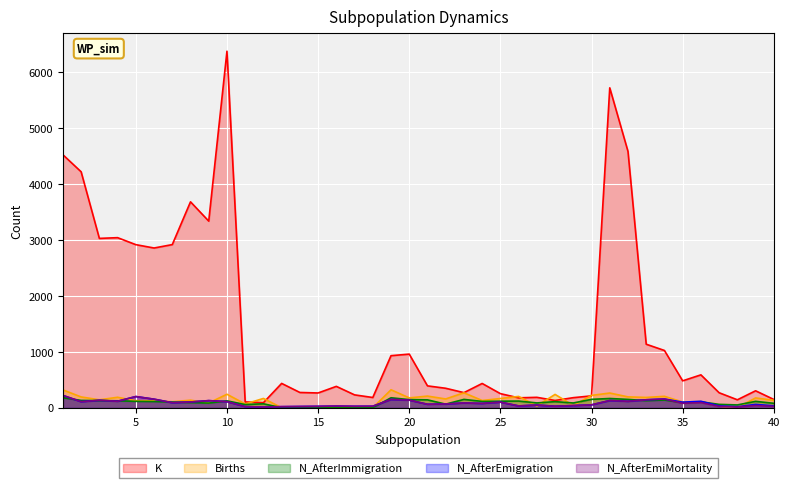

Reading left to right, transcribe all the data shown in this chart.

K: 4525	4220	3029	3042	2917	2857	2918	3683	3338	6377	104	90	435	273	264	382	230	183	931	959	391	348	270	434	252	177	186	130	180	212	5722	4585	1136	1024	481	588	268	142	303	148
N_AfterEmigration: 220	108	133	116	200	153	90	103	127	109	20	12	19	22	25	30	26	27	148	136	62	67	85	77	100	32	48	27	39	51	129	115	142	156	99	115	33	17	59	34
N_AfterEmiMortality: 220	108	133	116	200	153	90	103	127	109	20	12	19	22	25	30	26	27	148	136	62	67	85	77	100	32	48	27	39	51	129	115	142	156	79	92	23	12	41	24
Births: 319	193	142	187	125	126	107	135	85	241	67	166	0	0	0	0	0	0	321	176	208	157	267	129	165	202	33	238	41	220	263	194	184	204	102	110	28	1	175	133
N_AfterImmigration: 179	131	127	124	114	111	102	92	83	123	57	70	0	0	0	0	0	0	178	145	141	64	149	113	117	119	86	109	85	150	165	149	126	138	90	106	60	50	114	79